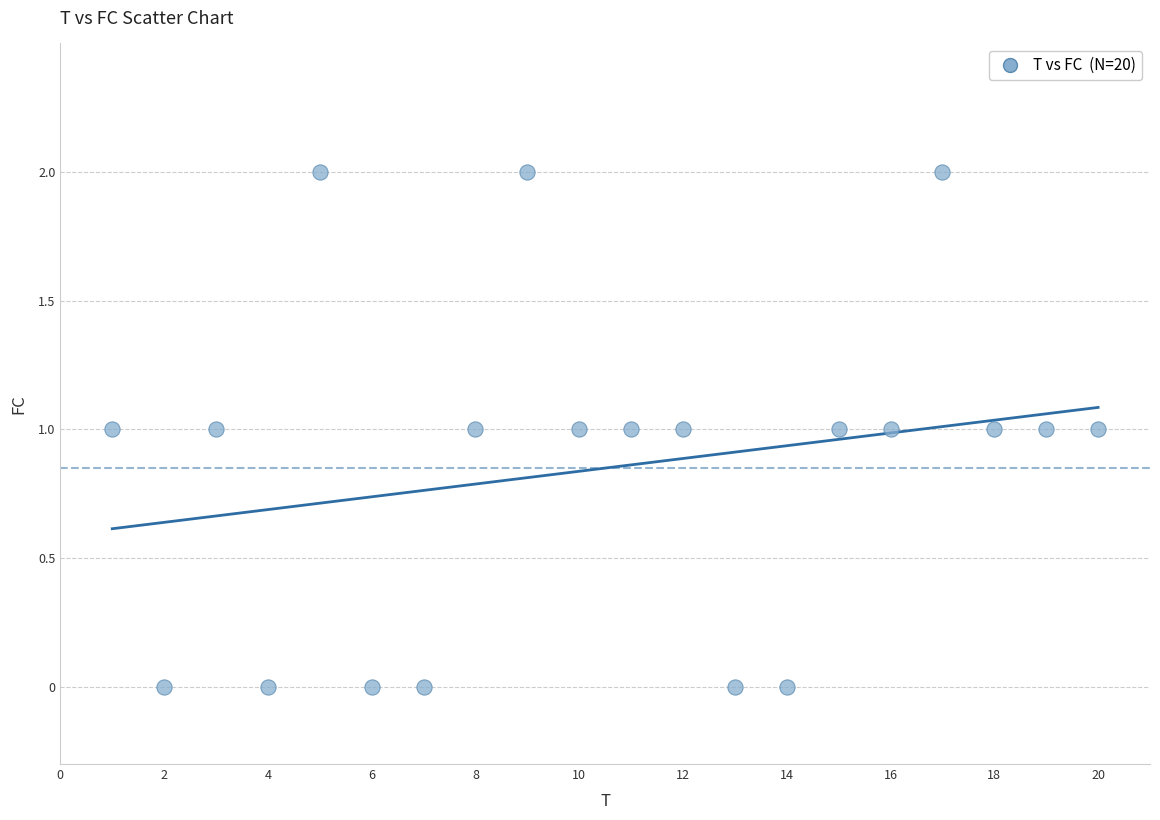

List the coordinates of all points as (Y, X) pairs, reading left to right.

(1, 1)  (0, 2)  (1, 3)  (0, 4)  (2, 5)  (0, 6)  (0, 7)  (1, 8)  (2, 9)  (1, 10)  (1, 11)  (1, 12)  (0, 13)  (0, 14)  (1, 15)  (1, 16)  (2, 17)  (1, 18)  (1, 19)  (1, 20)